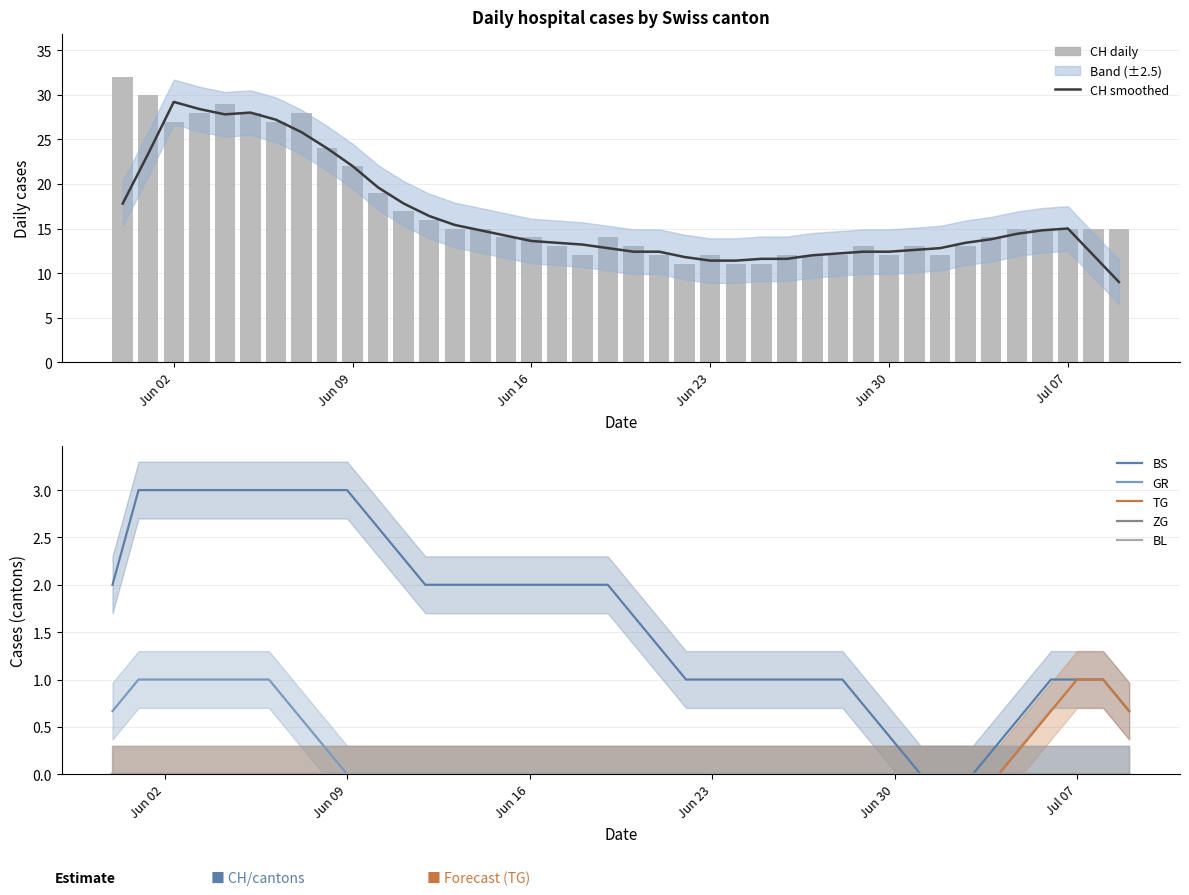

Which series has the widest spread of values?

CH